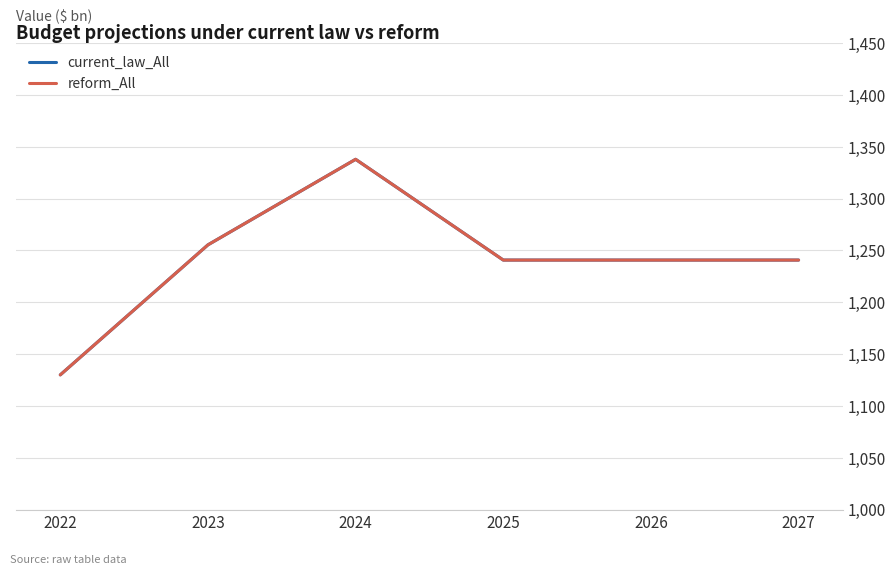

Rank the series at 2024 from highest to lowest value.

current_law_All, reform_All